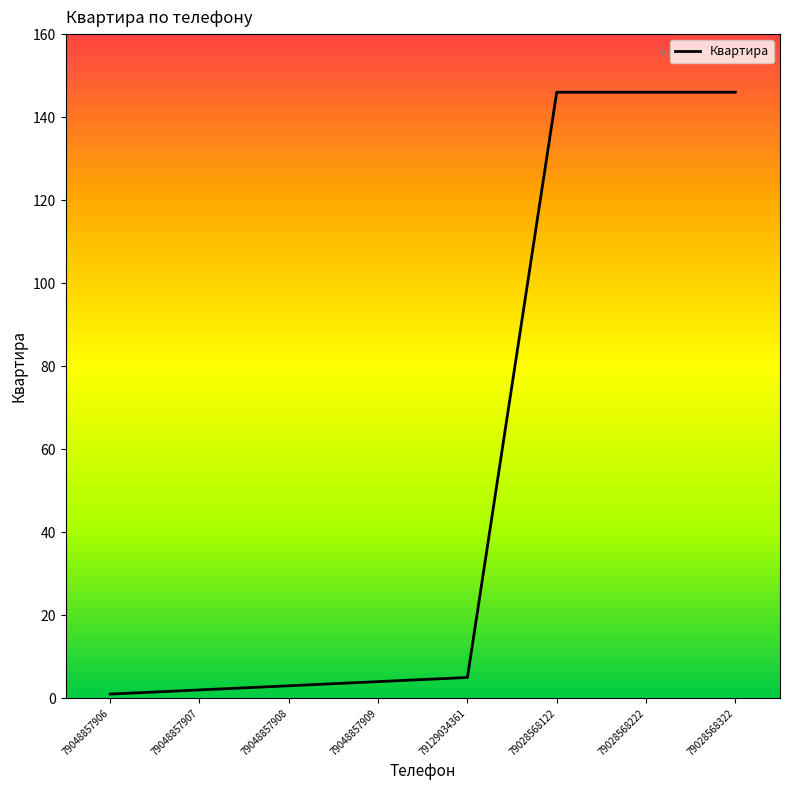

What is the average value?

57